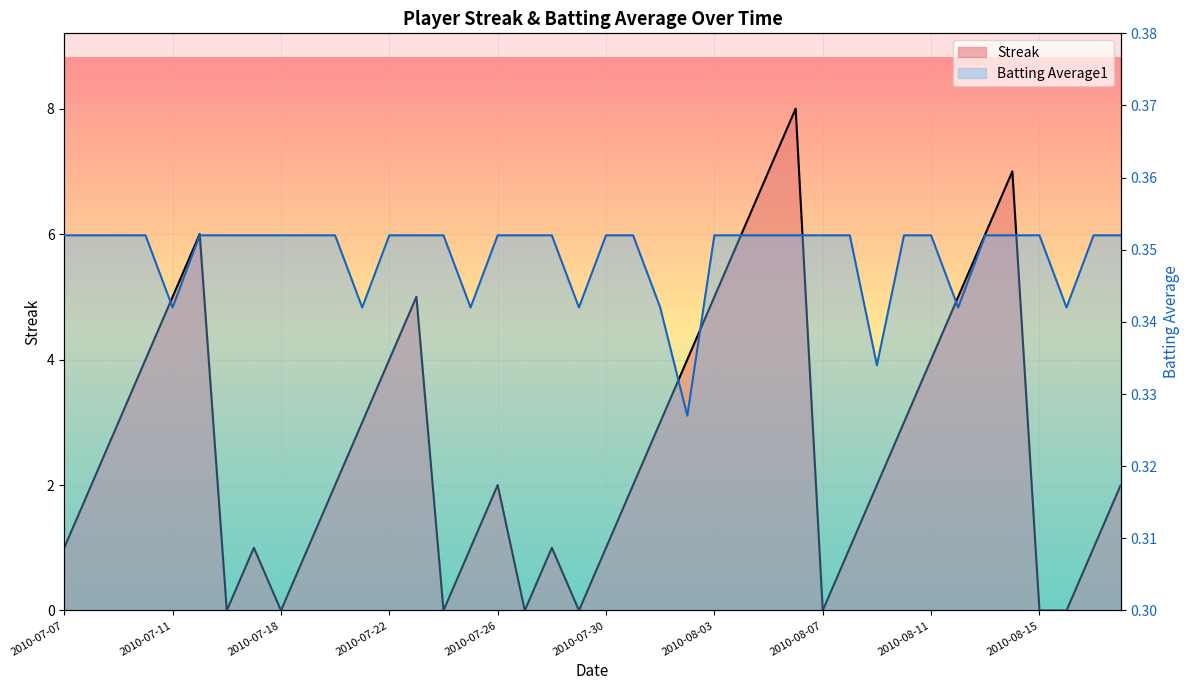

What is the maximum value for Streak?

8.0